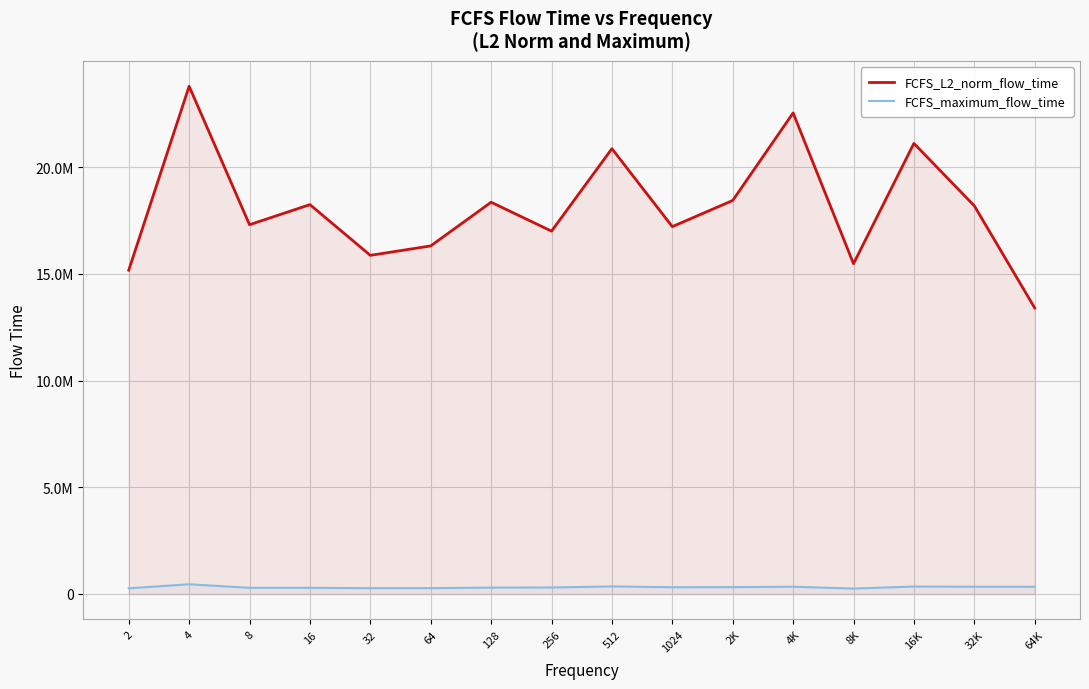

At 64, list the series in order from largest to smallest.

FCFS_L2_norm_flow_time, FCFS_maximum_flow_time